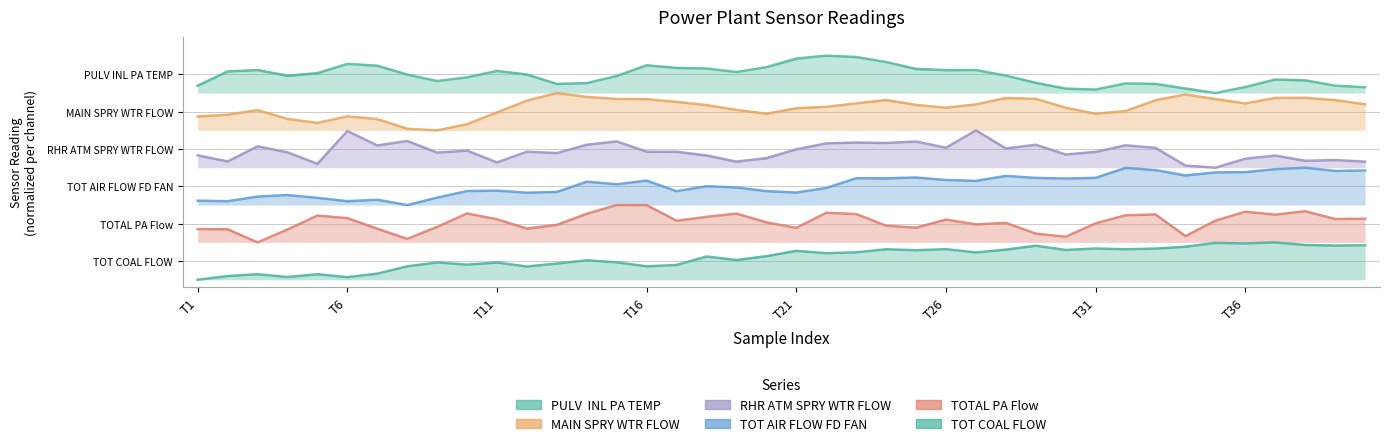

How many lines are shown in the chart?

6